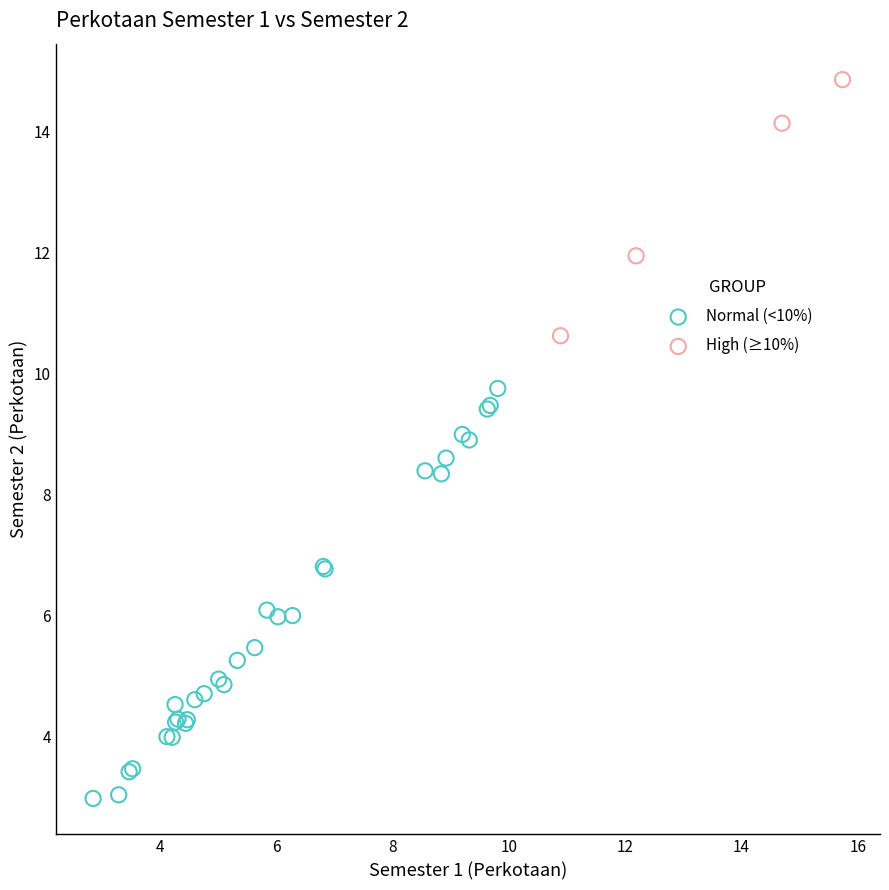

Which series reaches the minimum Y coordinate?

Normal (<10%)